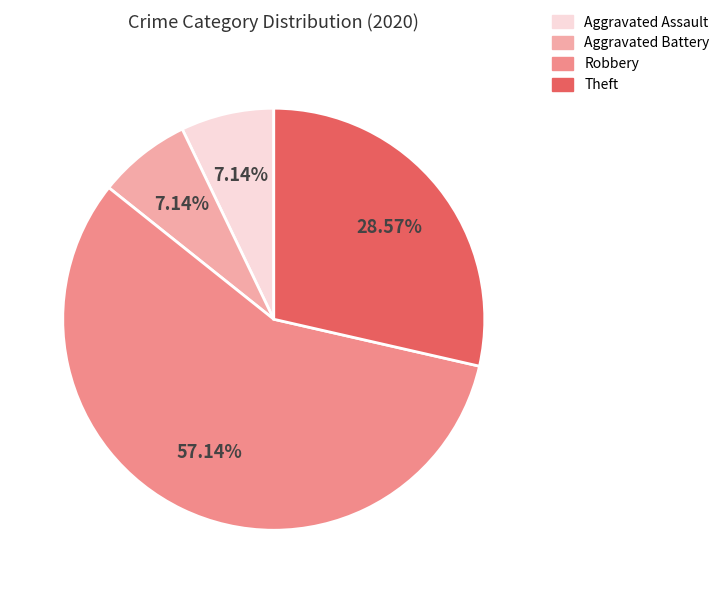

Is there any slice that represents more than half of the pie?

Yes